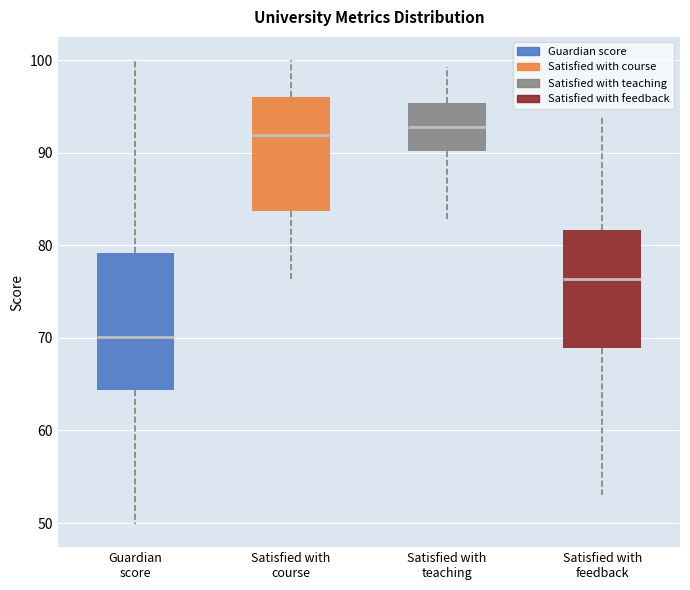

Where does the median line of the box for Satisfied with course sit on the y-axis? The values are not printed on the chart, so give them approximately, as read against the axis.

92